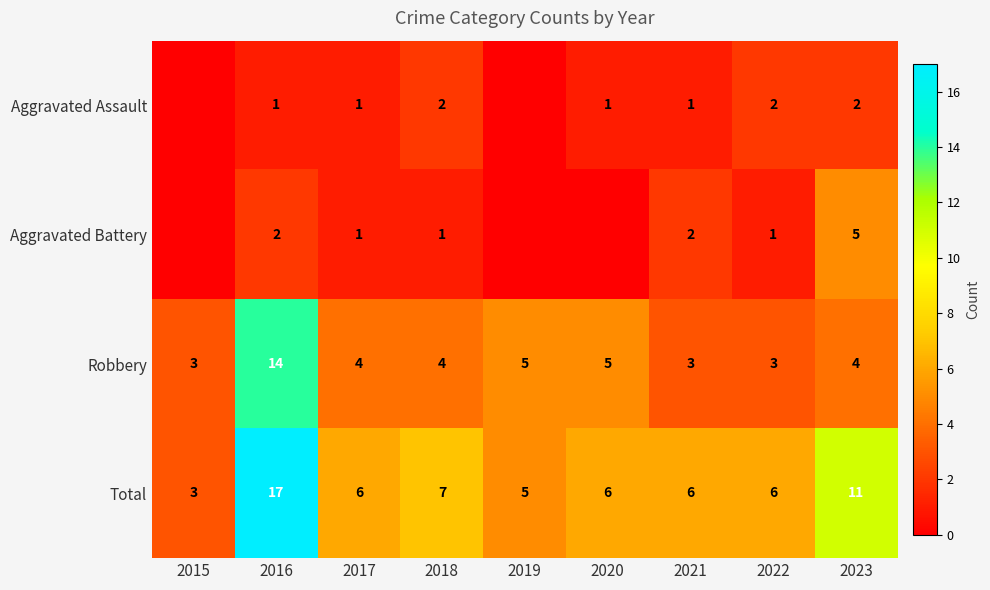

How many data points in Total are less than 6?

2